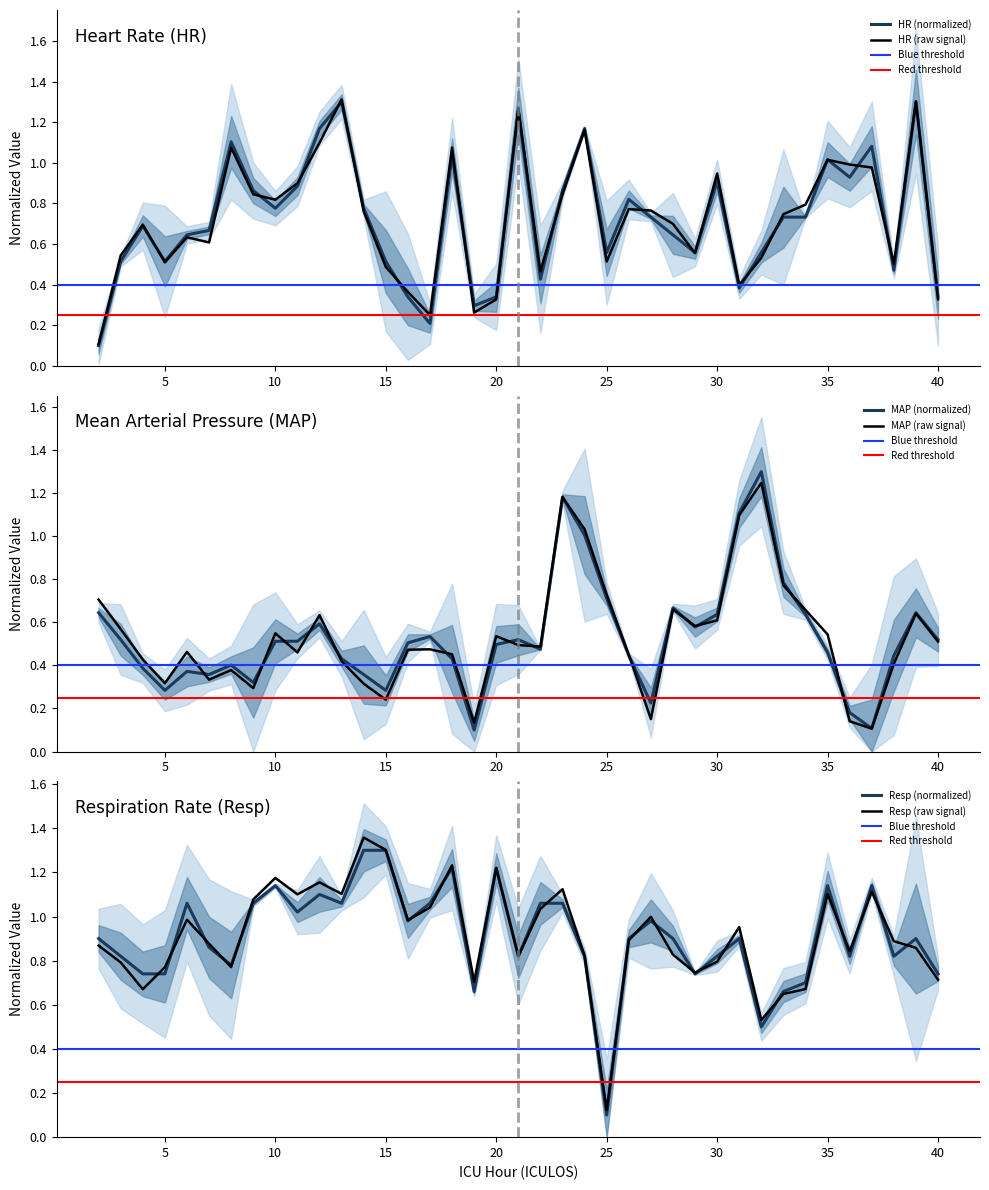

Which series has the largest total across all categories?

Resp